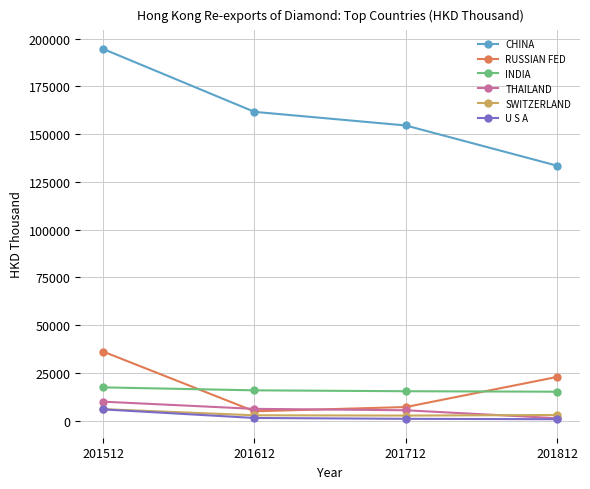

What is the difference between the U S A values at 201812 and 201612?

645.9